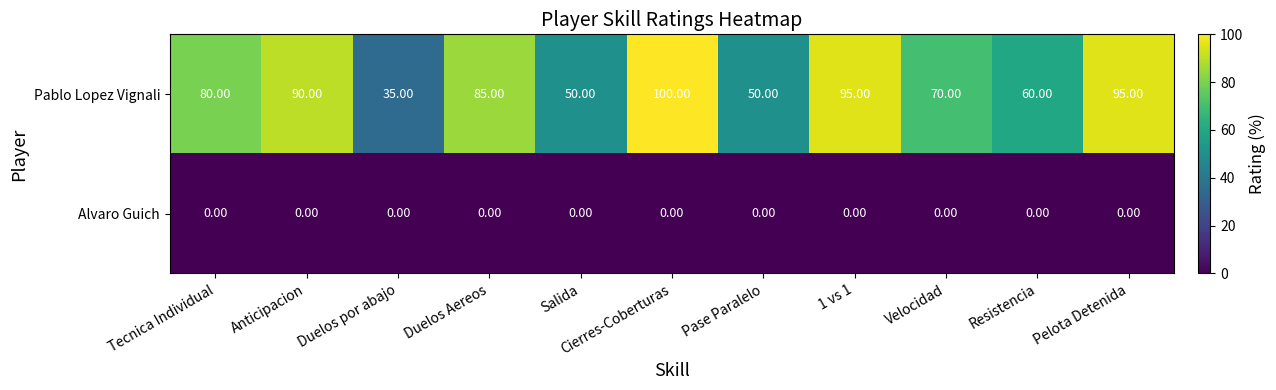

What is the difference between the highest and lowest values at Velocidad?

70